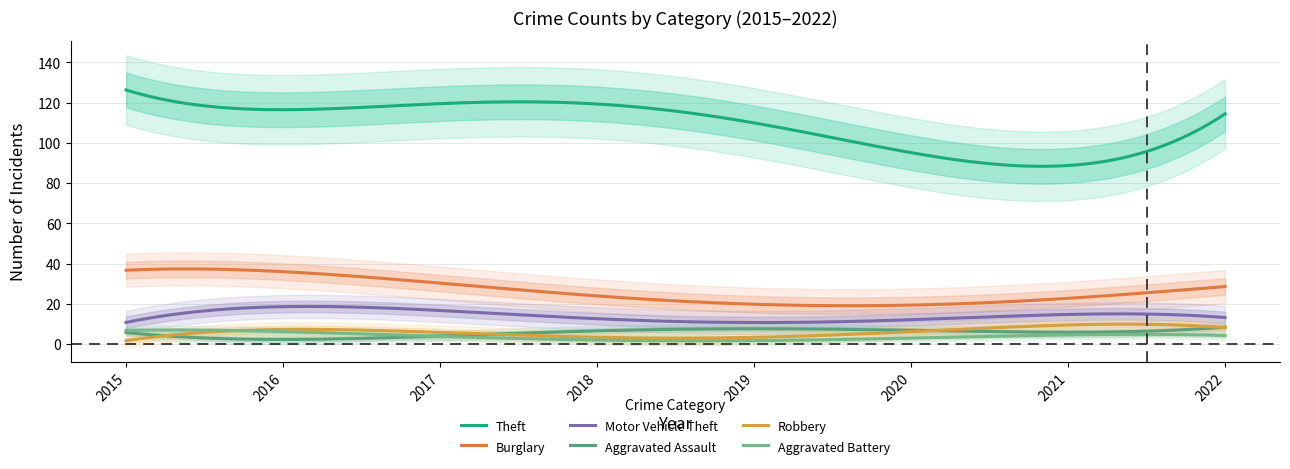

Is it true that Aggravated Assault equals 4 at 2019?

False